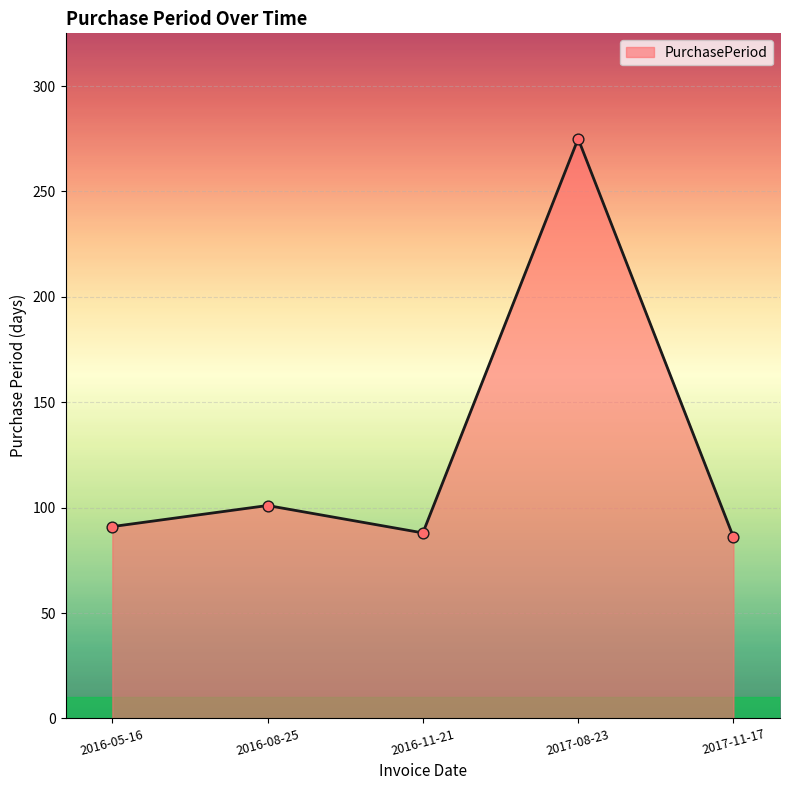

Approximately how many times larger is the value at 2016-11-21 compared to 2016-05-16?

1.0